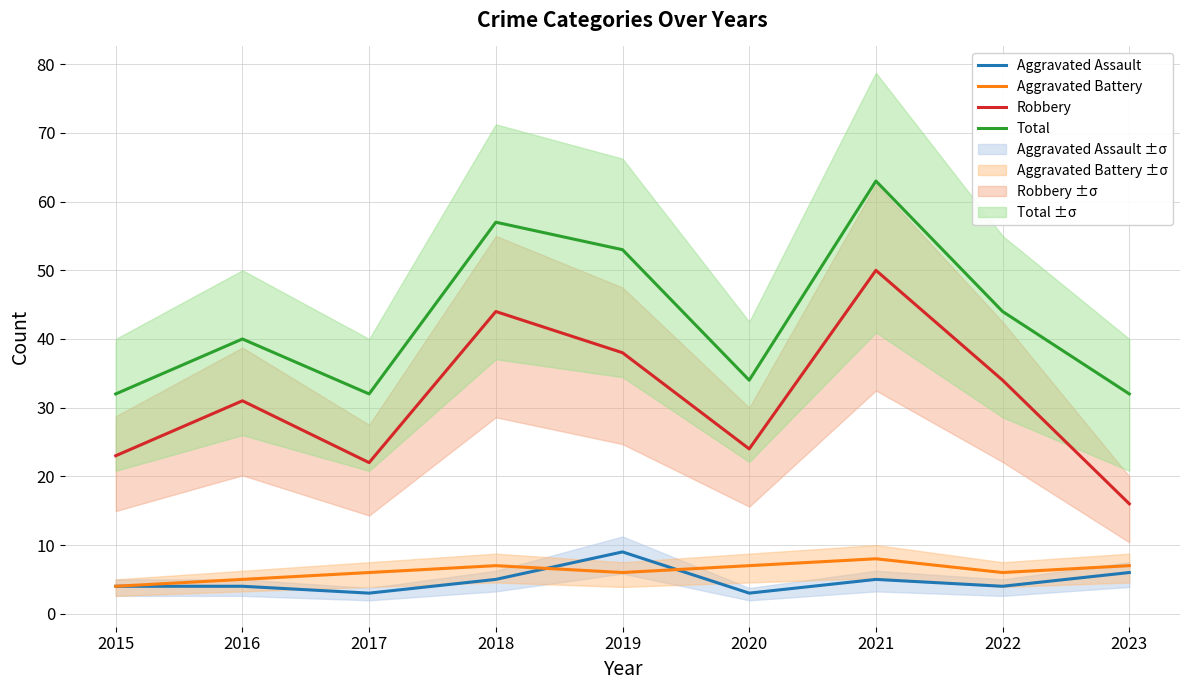

Which series changed the most between 2017 and 2019?

Total